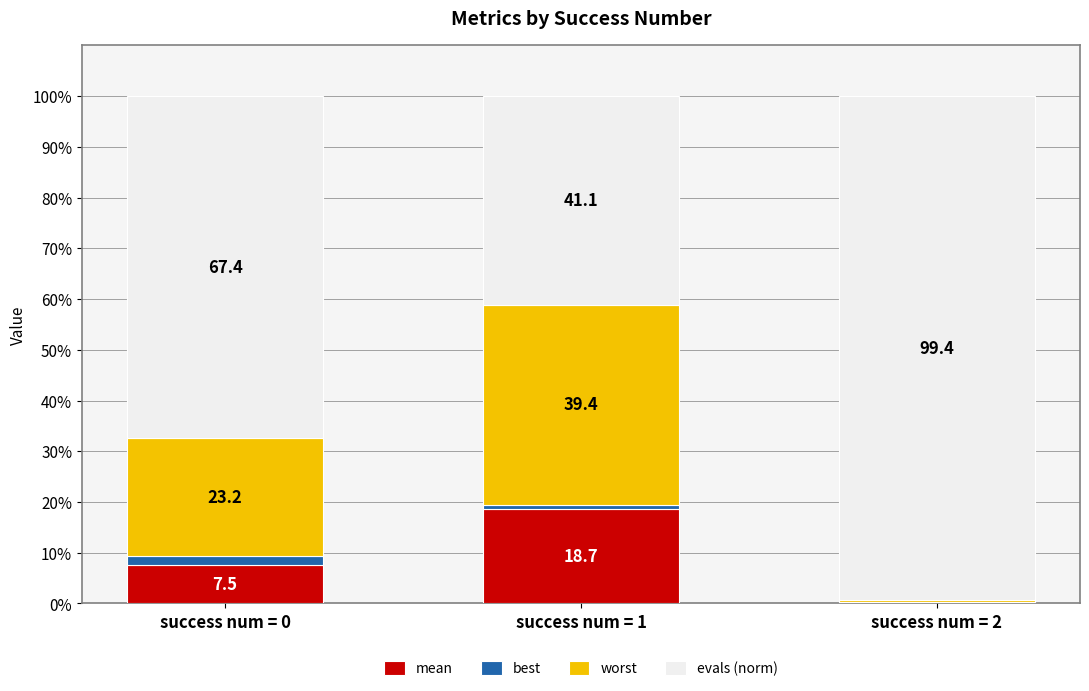

What is the total value across all series at success num = 0?

100.0